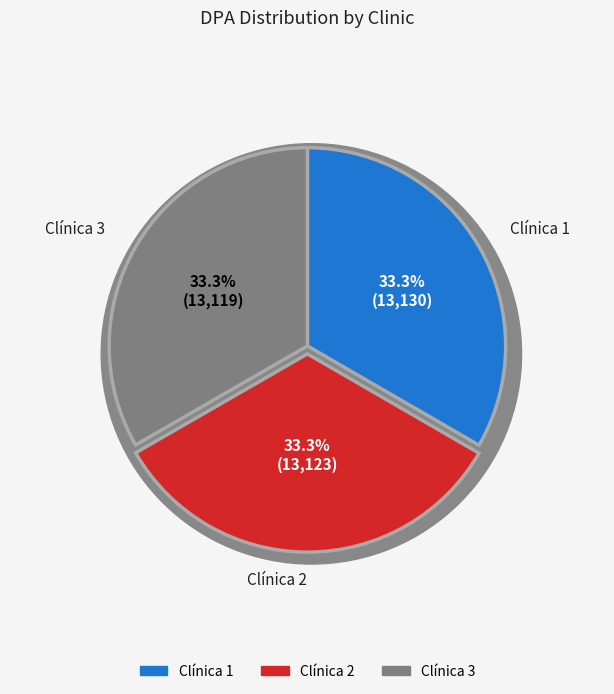

Is the sum of Clínica 1 and Clínica 3 greater than half?

Yes